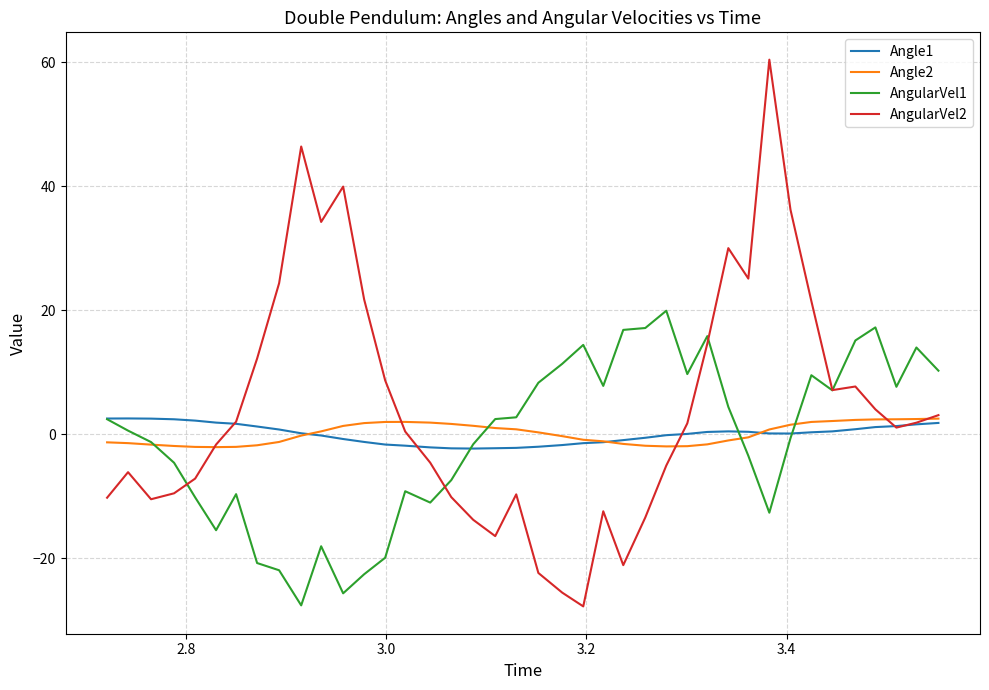

Which series has the largest total across all categories?

AngularVel2